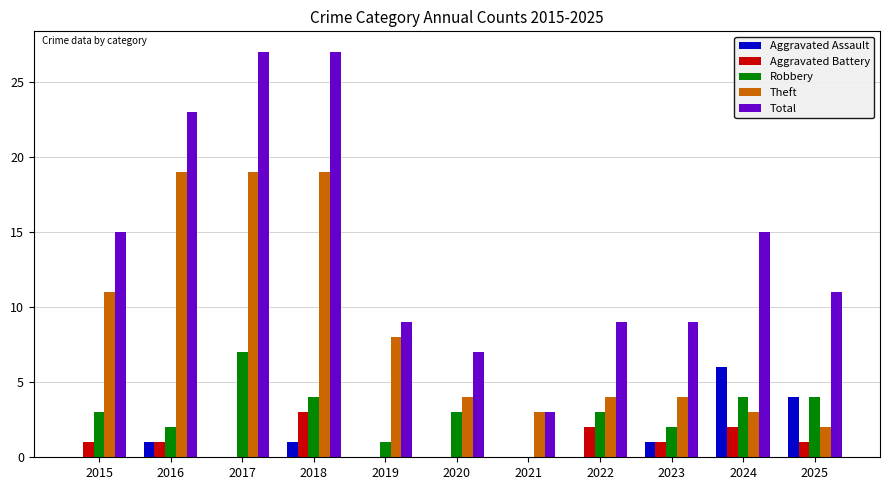

Which series changed the most between 2023 and 2025?

Aggravated Assault